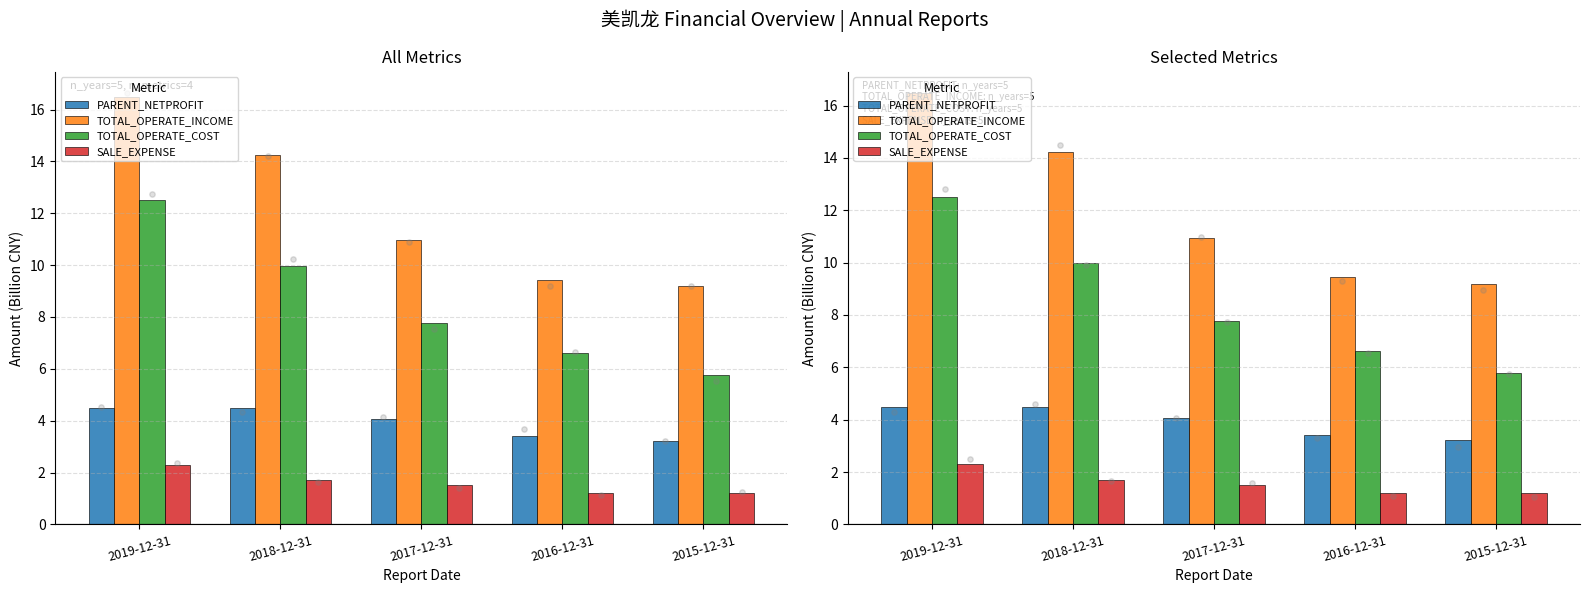

At which category is the sum across all series the highest?

2019-12-31